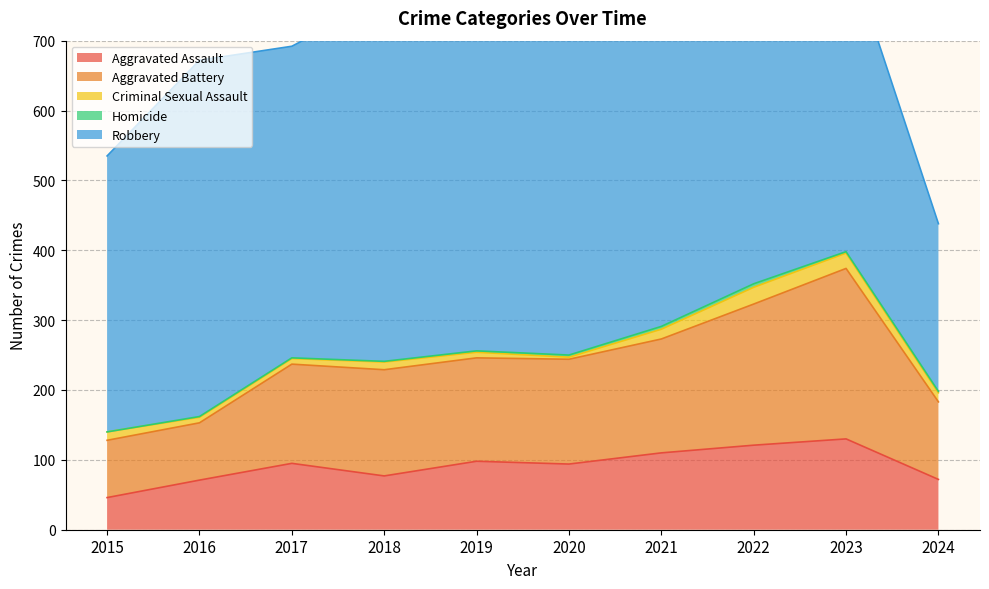

Which series changed the most between 2017 and 2020?

Aggravated Battery